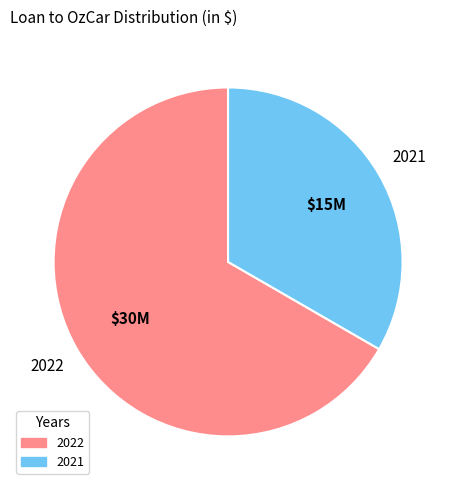

How many slices are in this pie chart?

2